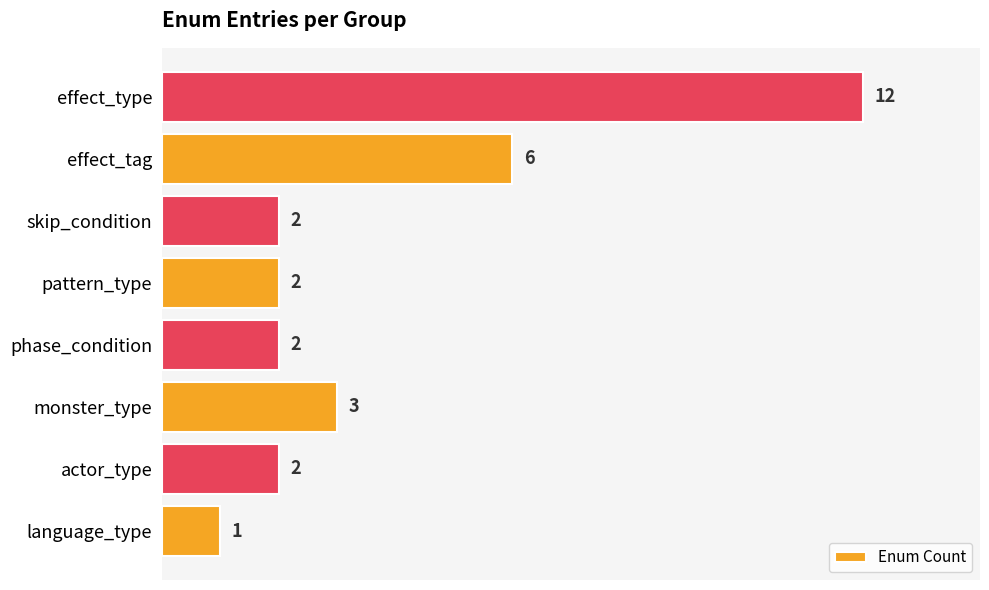

At which label is the value closest to 6?

effect_tag